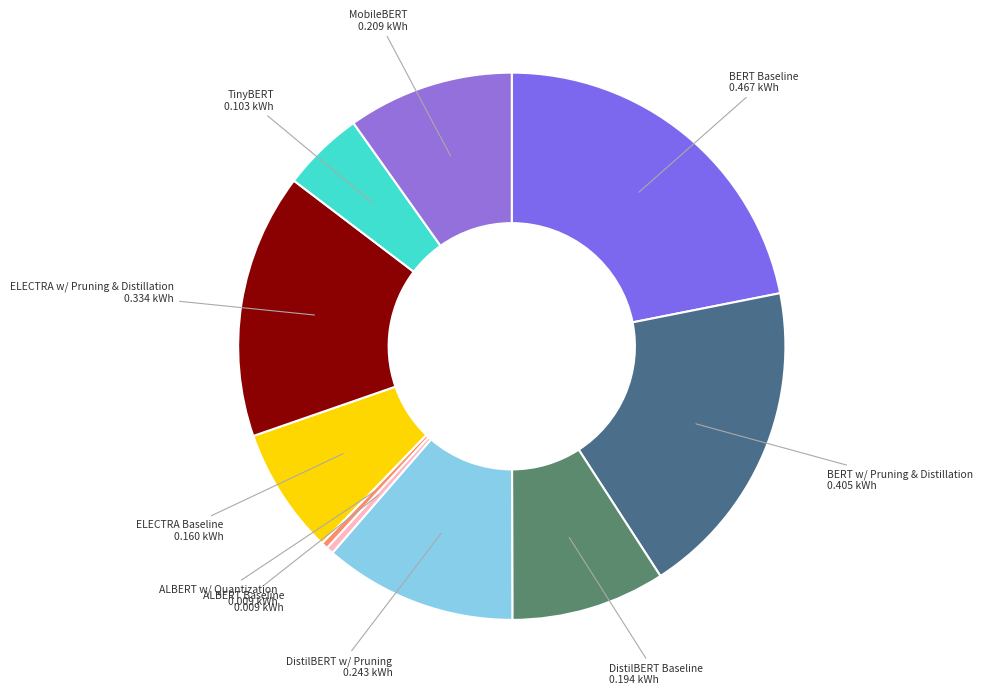

The ALBERT w/ Quantization slice represents 0% of the pie. True or false?

True